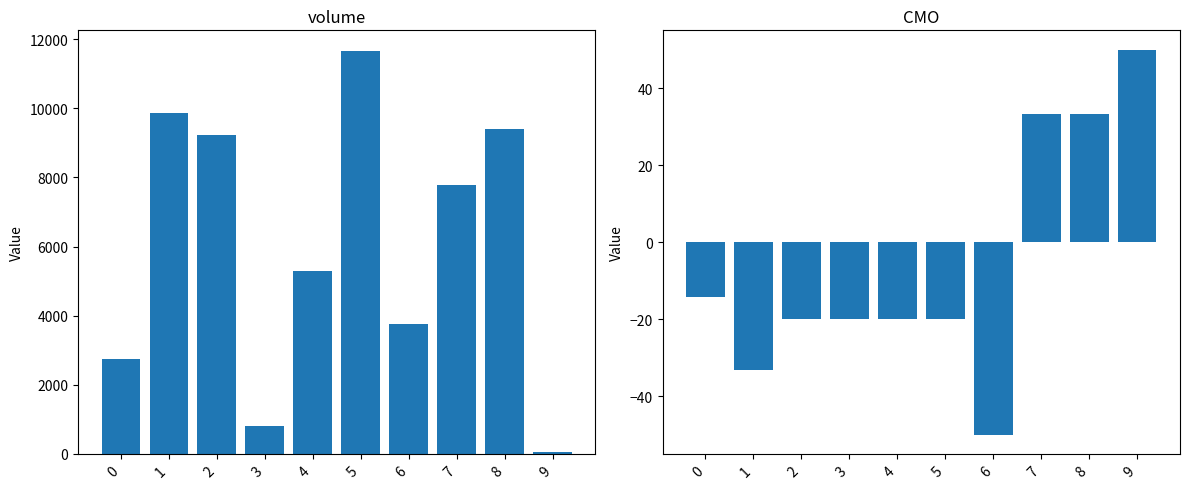

What is the difference between the highest and lowest values at 8?

9363.7